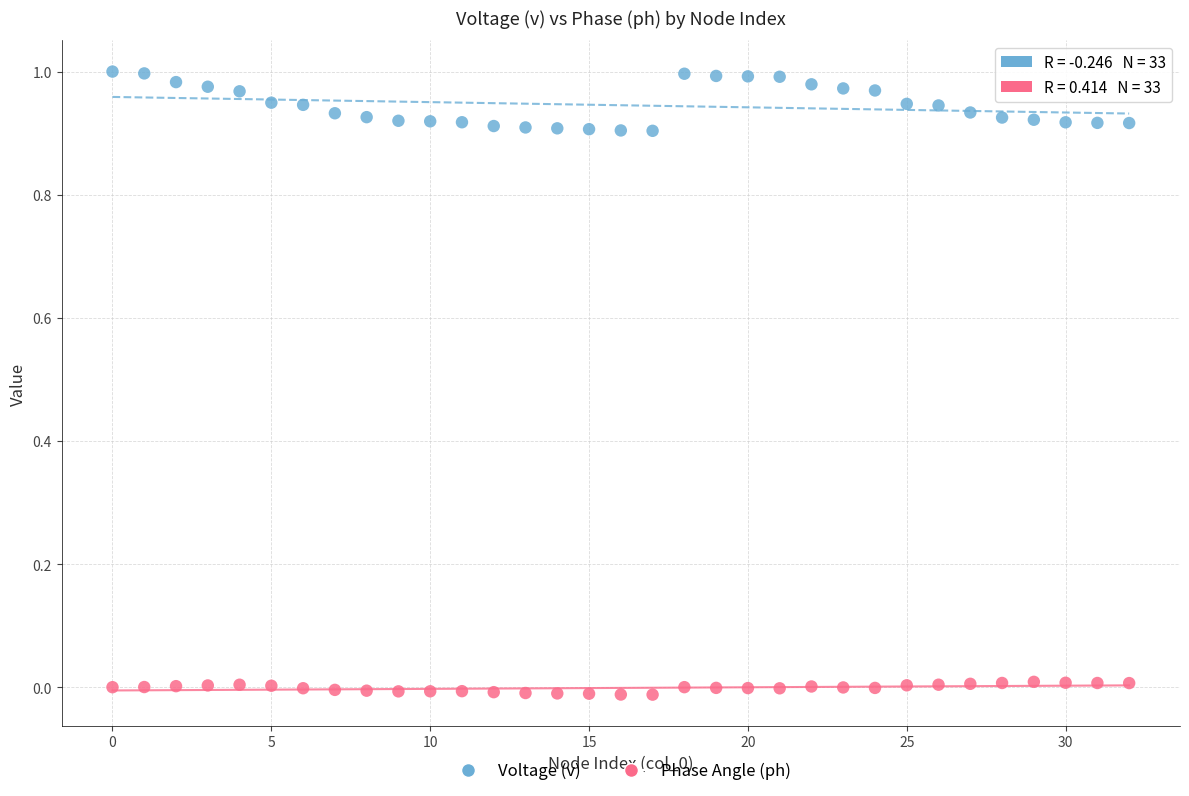

Which series contains the lowest Y value?

Phase Angle (ph)